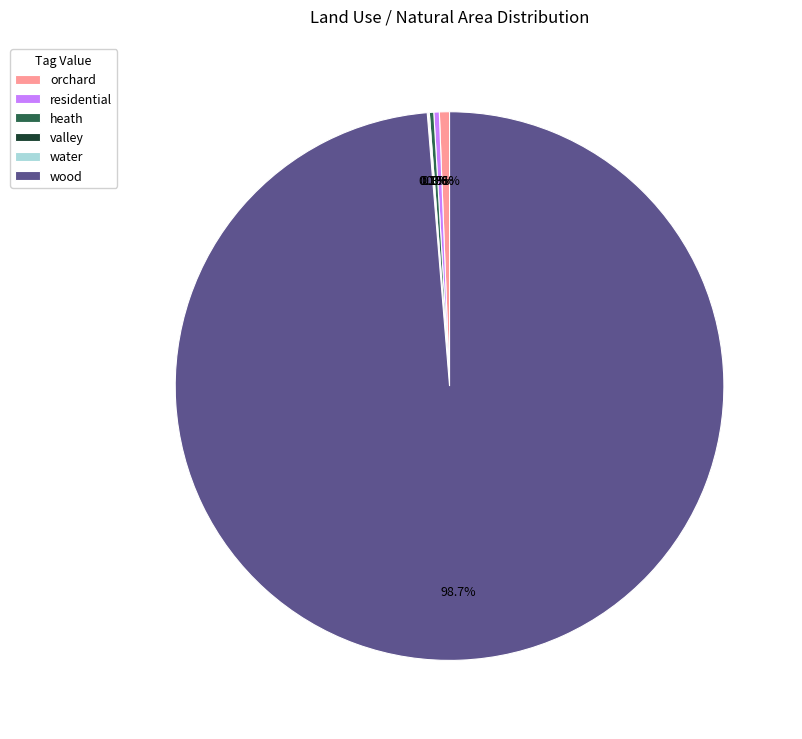

Does any single category account for the majority?

Yes